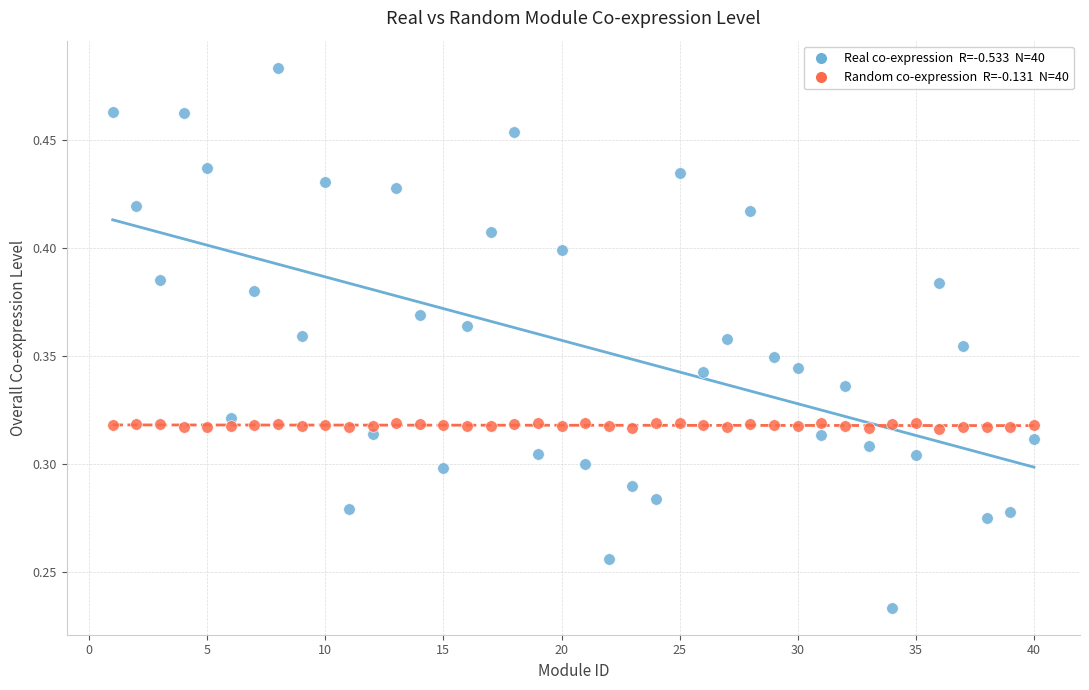

Count the number of points in this scatter plot.

80